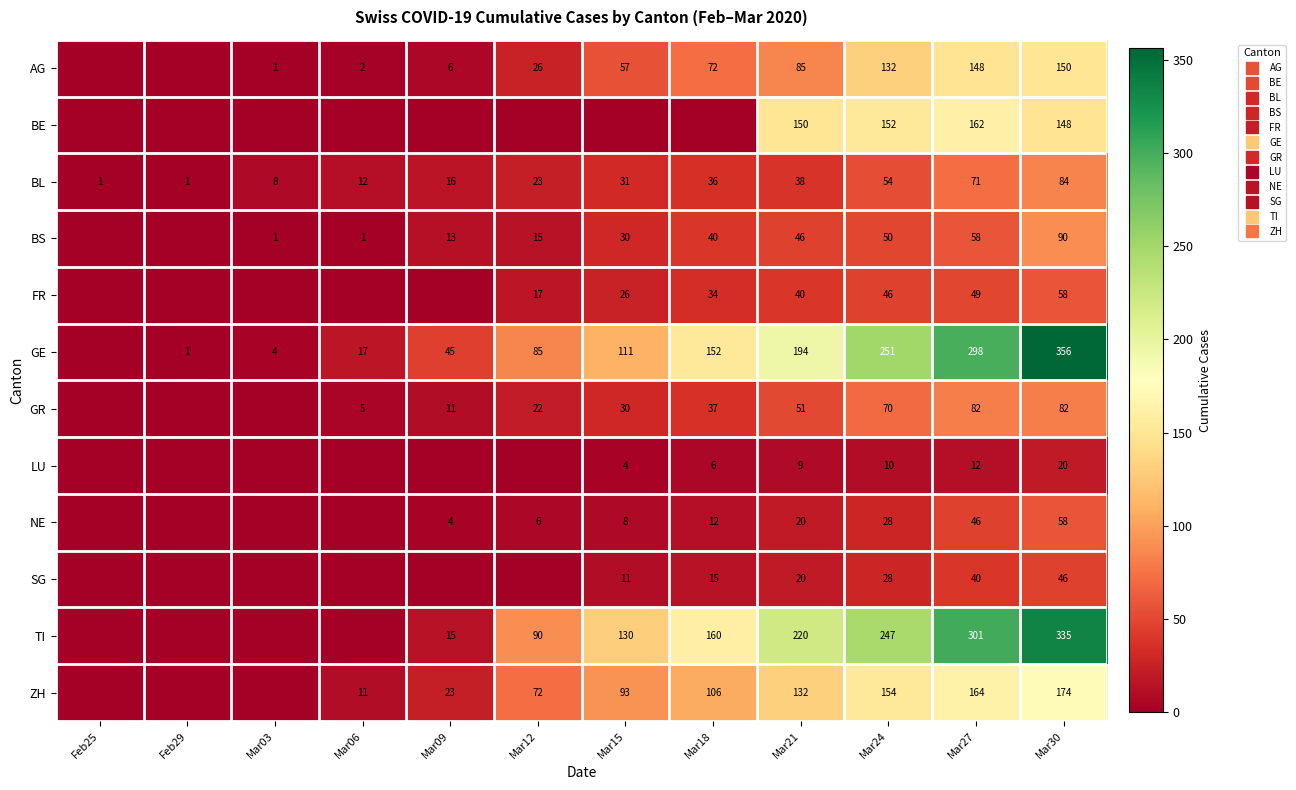

How many values in the BS series exceed 30?

5